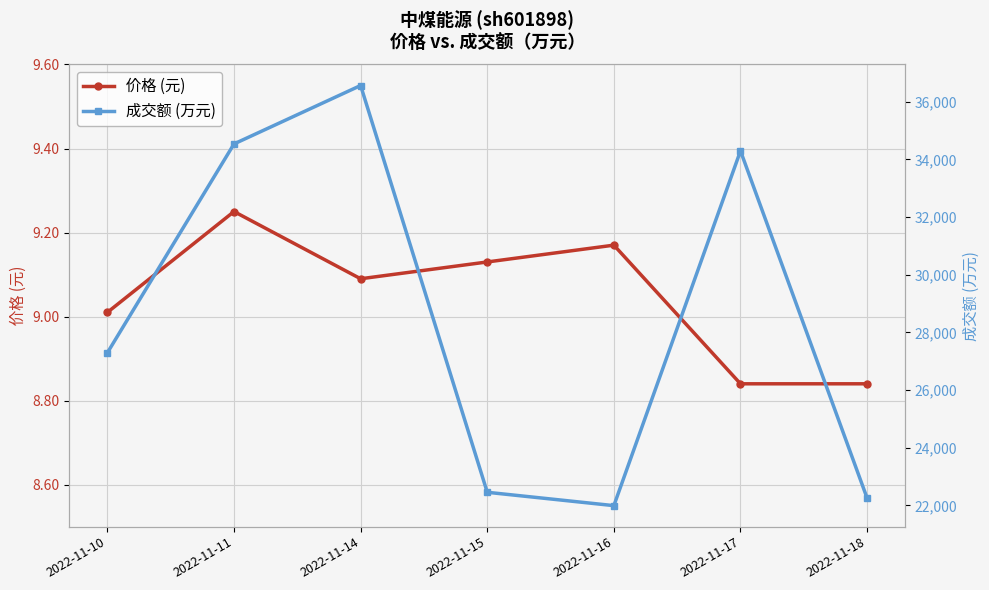

In 价格 (元), how many points are lower than both neighbors (excluding endpoints)?

1